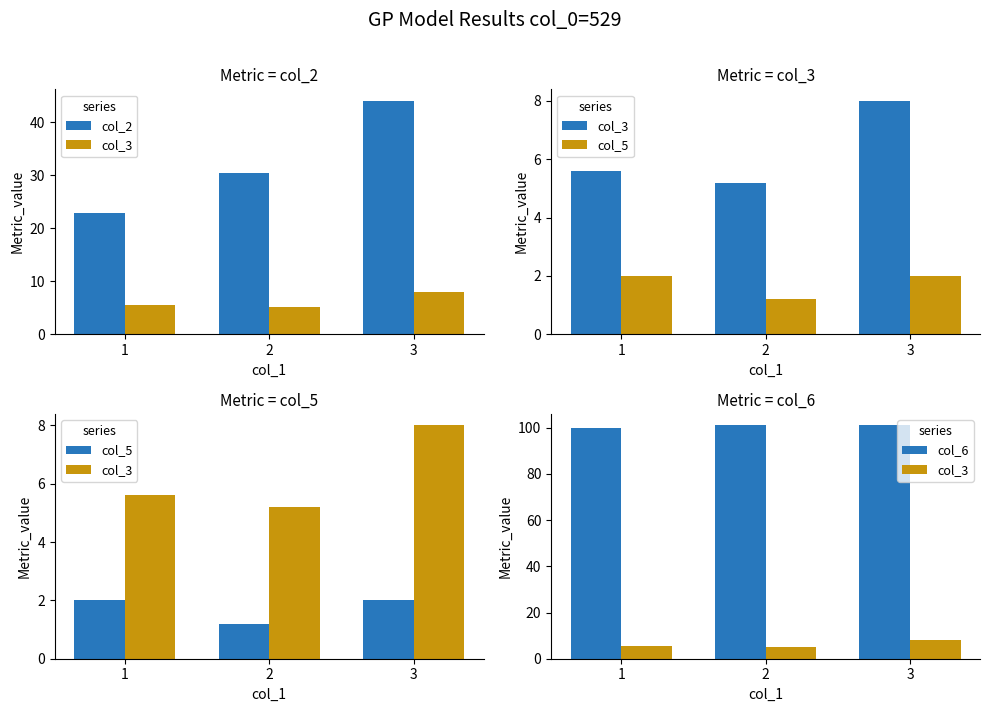

At which category is the sum across all series the highest?

3